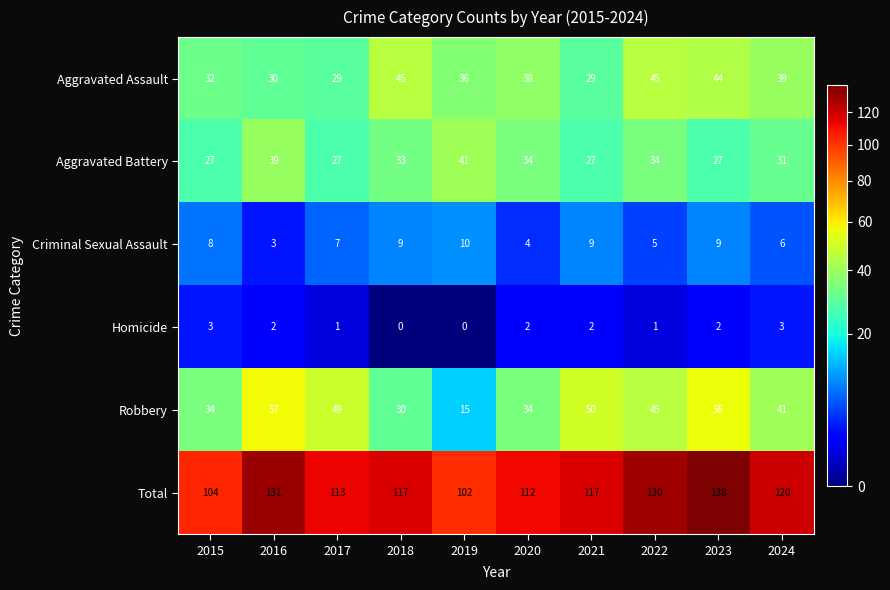

What is the average value of the Total series?

118